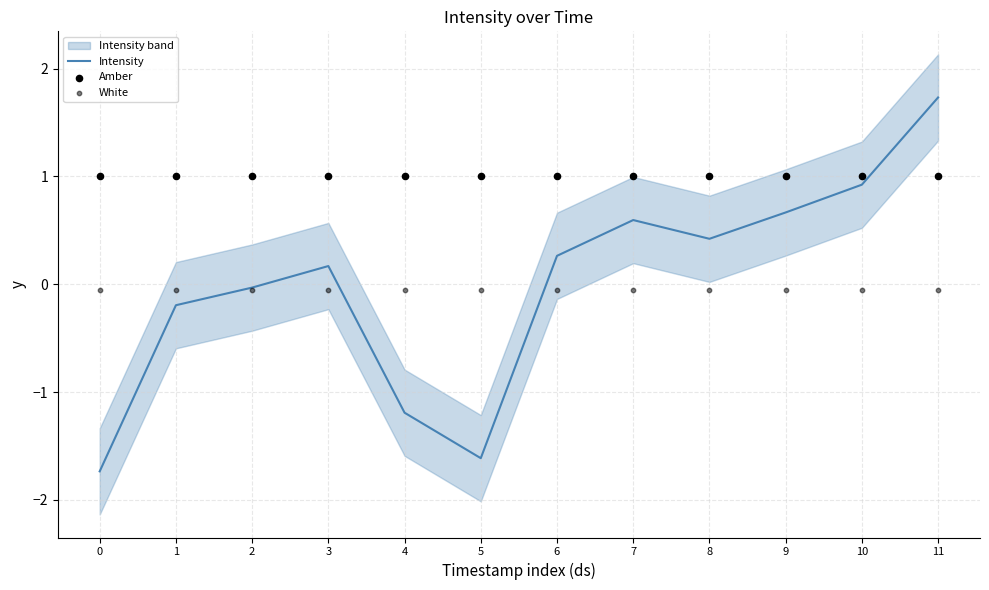

Is the value of White at 5 greater than the value of Amber at 10?

No